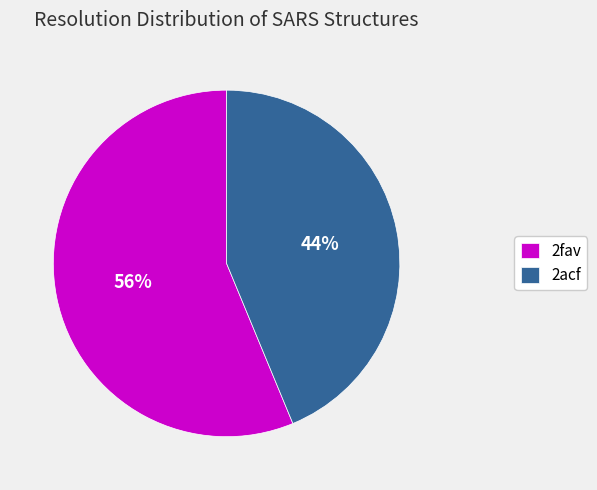

To the nearest percent, what percentage of the pie is 2acf?

44%